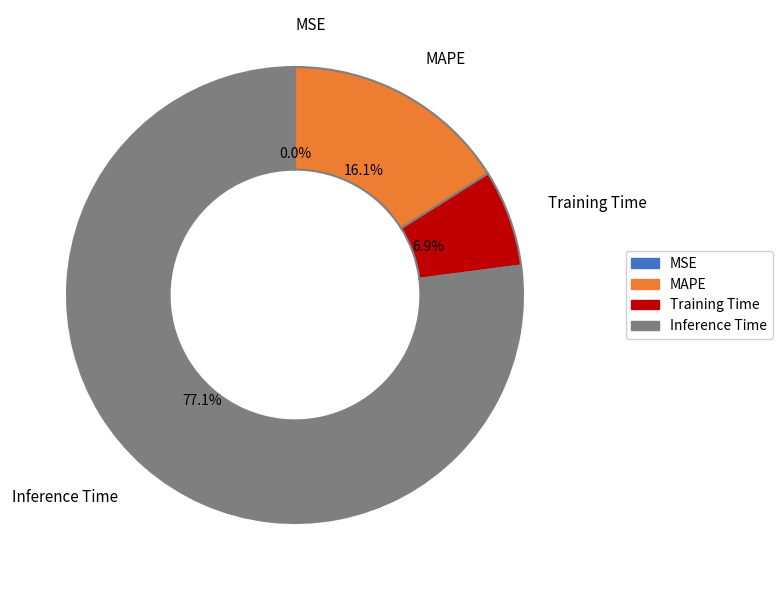

Is there any slice that represents more than half of the pie?

Yes